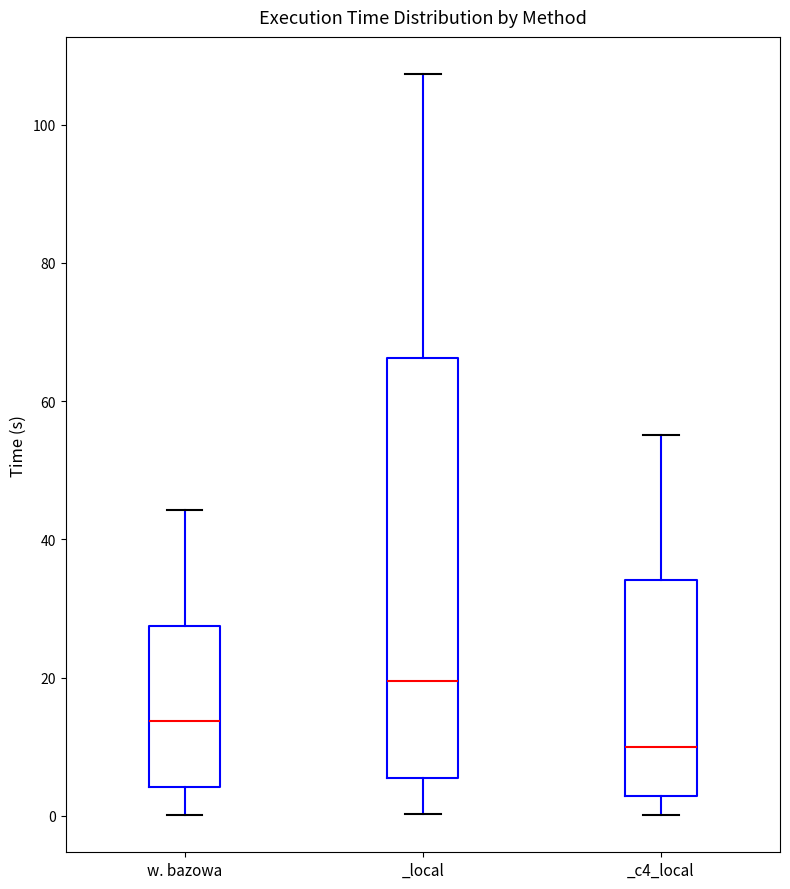

Where does the lower whisker of the box for _local end on the y-axis? The values are not printed on the chart, so give them approximately, as read against the axis.

0